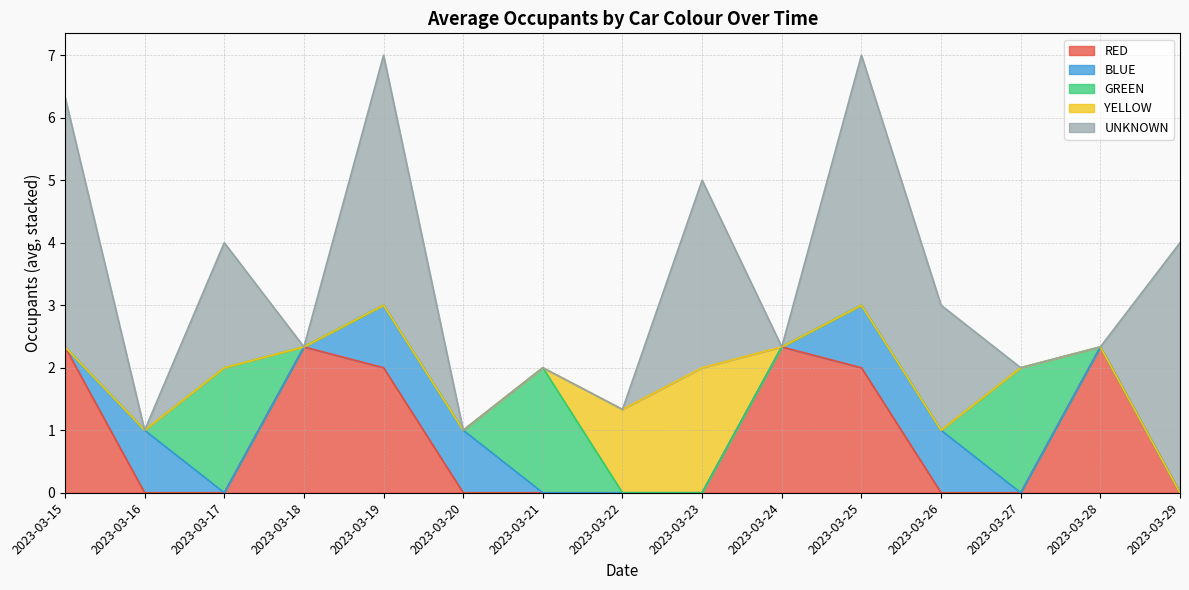

What is the total value across all series at 2023-03-22?

1.3